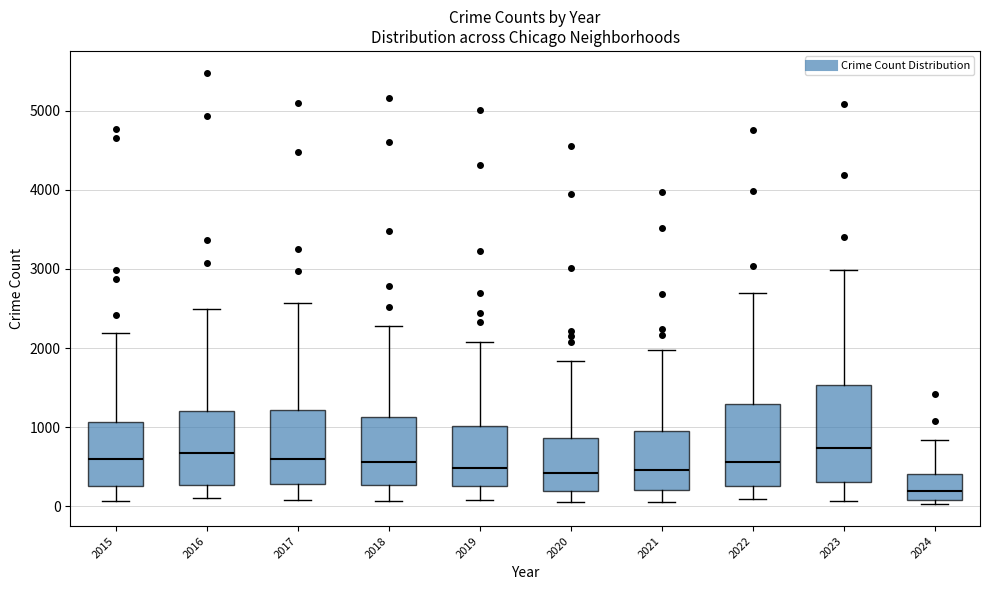

Which box's median line is the lowest?

2024